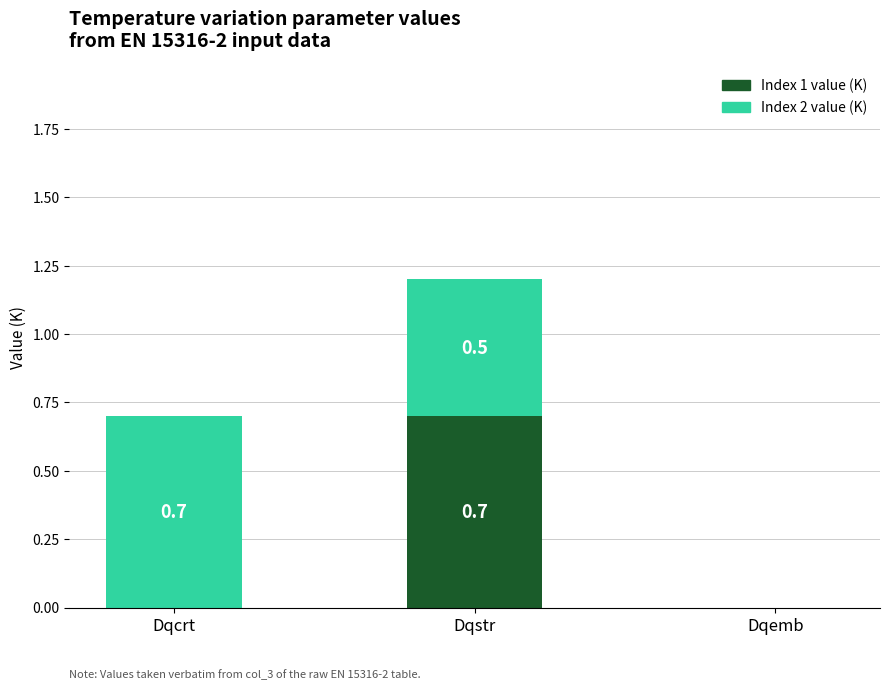

At which category is the sum across all series the highest?

Dqstr